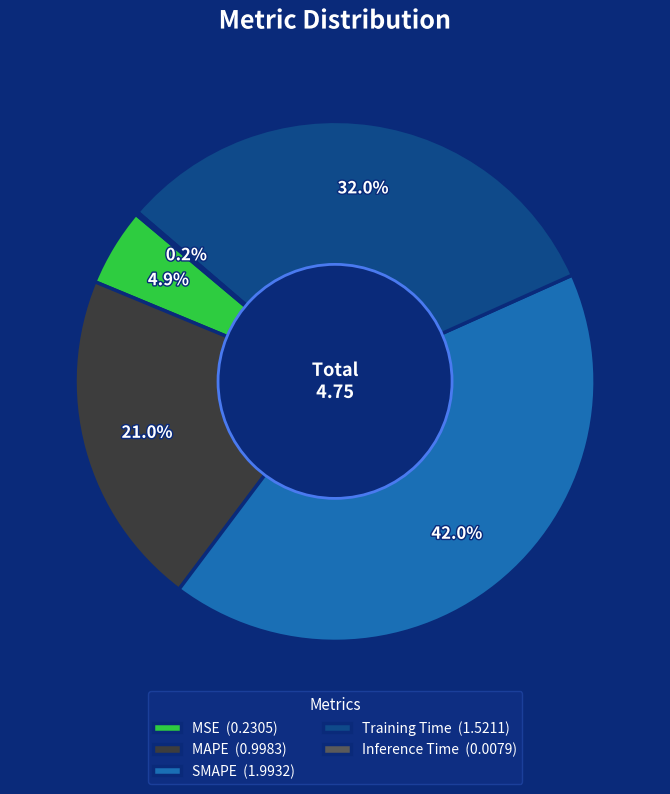

The MAPE slice represents 14% of the pie. True or false?

False